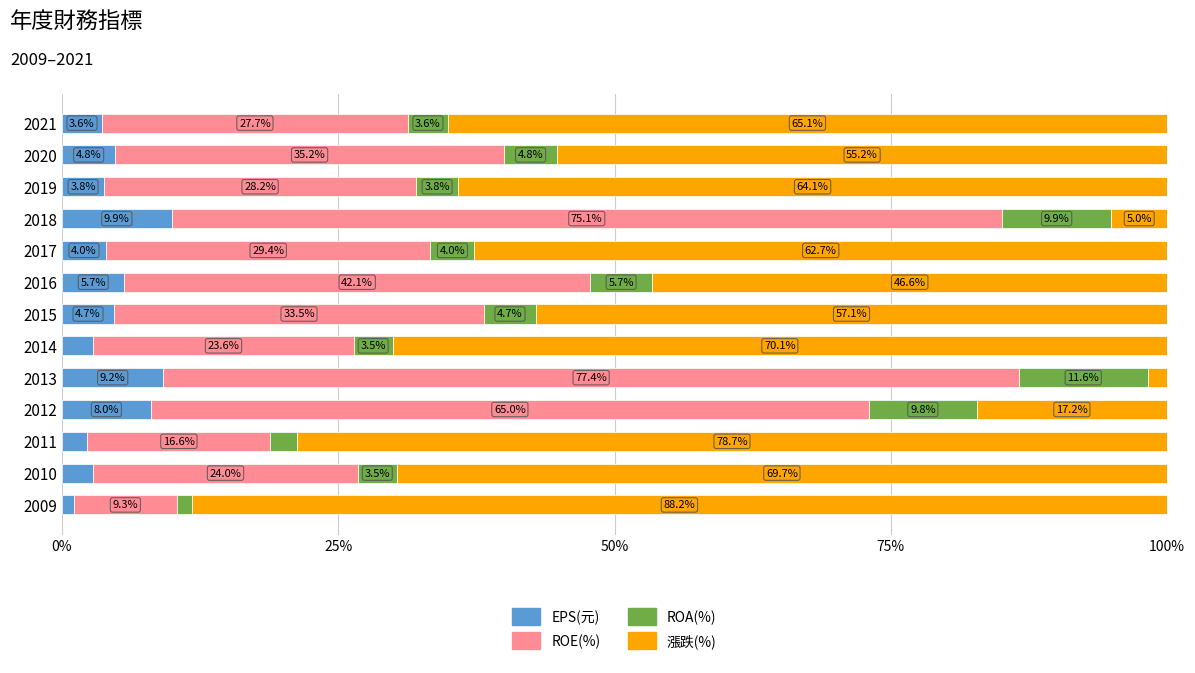

At which label does EPS(元) reach its minimum?

2009